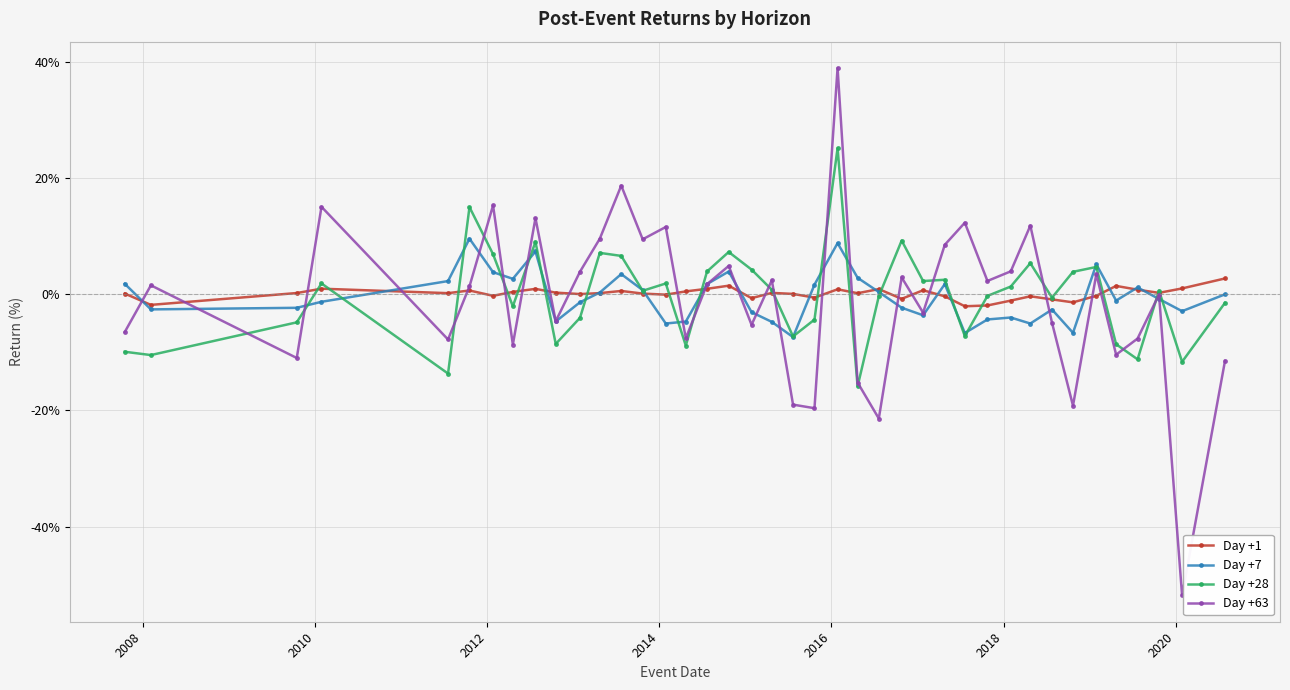

Which series has the widest spread of values?

Day +63